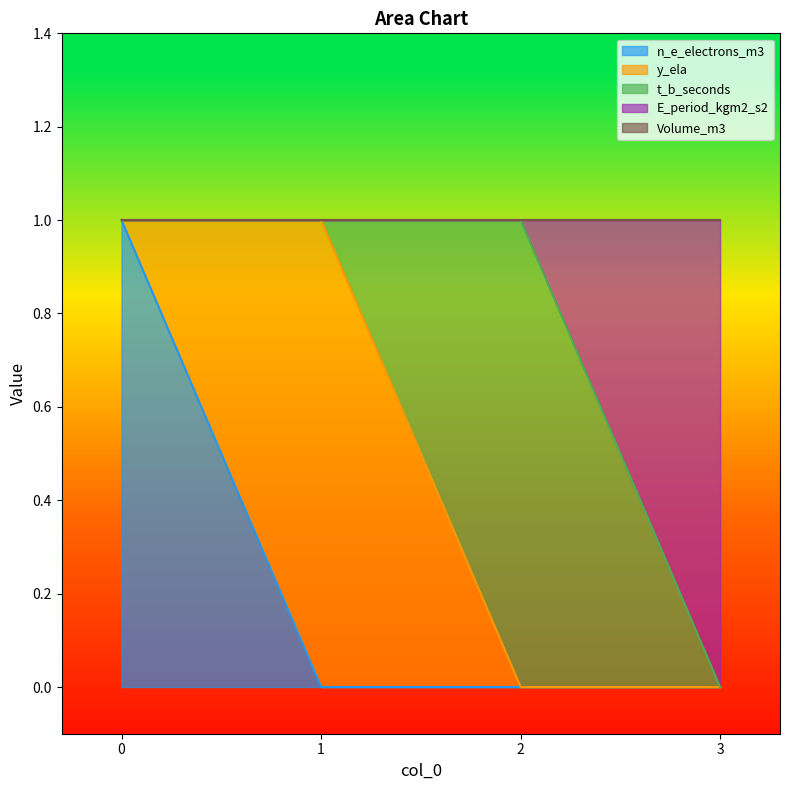

True or false: E_period_kgm2_s2 has a value of 1 at 0.

False